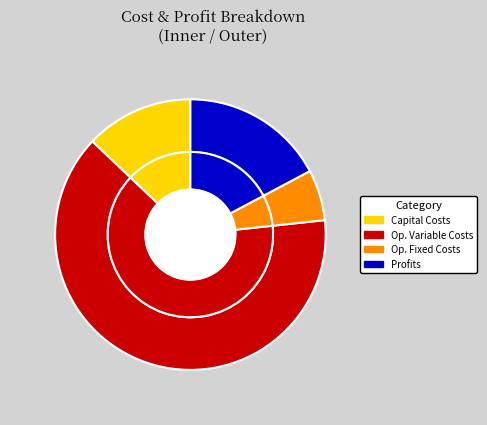

How many segments does this pie chart have?

4